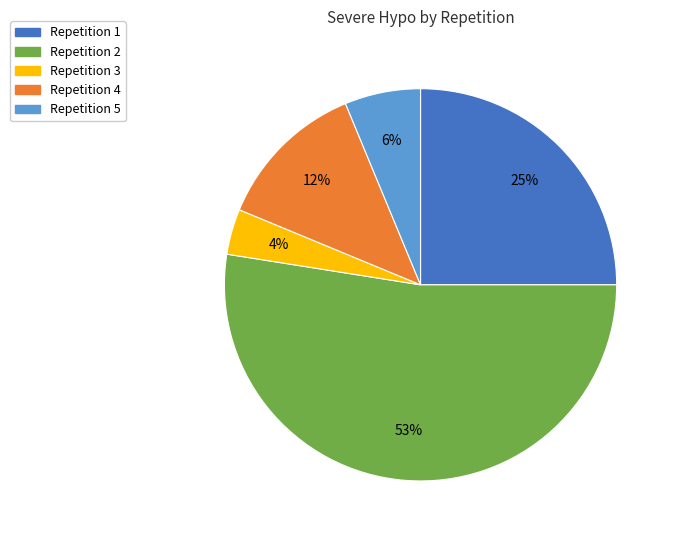

To the nearest percent, what is the average slice percentage?

20%